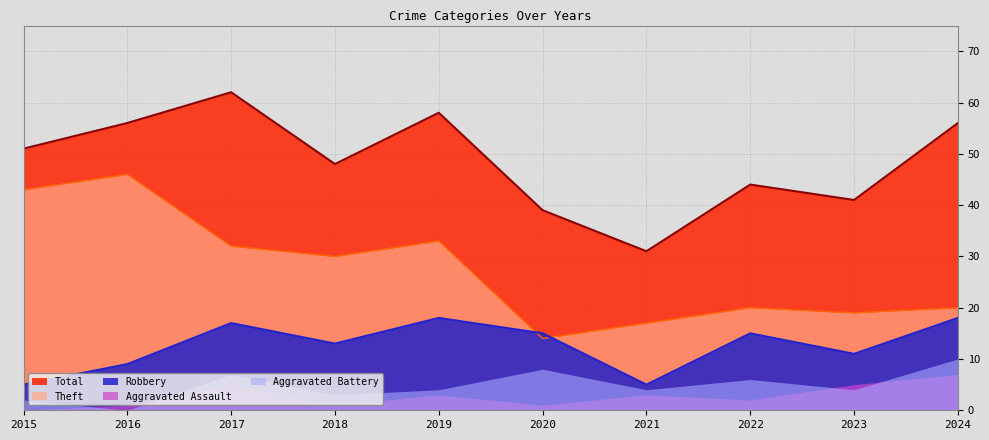

Is the value of Theft at 2023 greater than the value of Robbery at 2021?

Yes